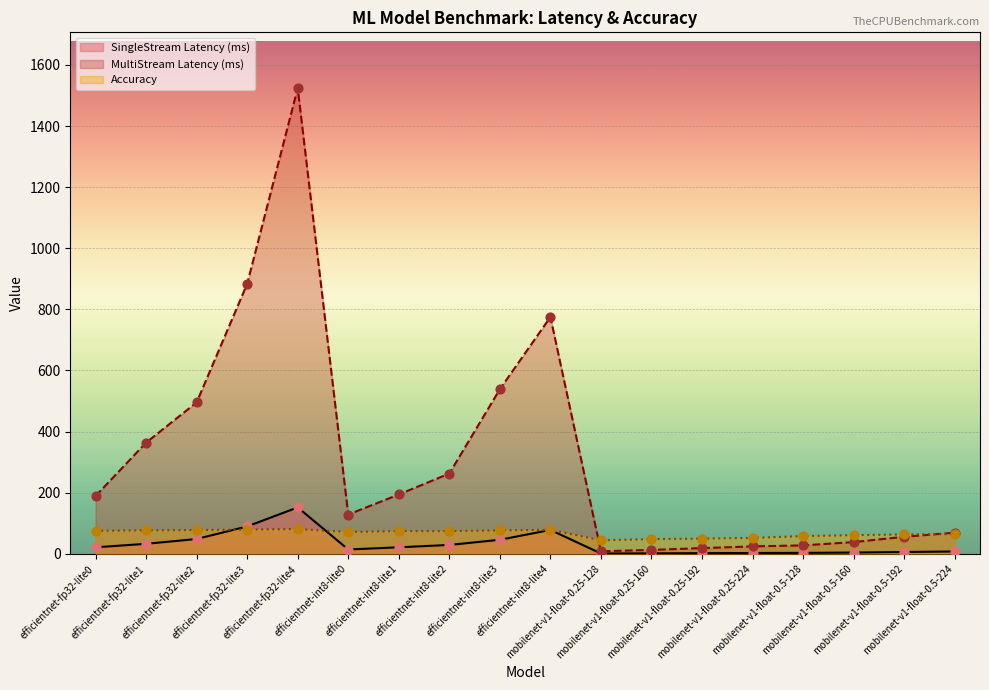

Which series has the largest Y range (max minus min)?

MultiStream Latency (ms)